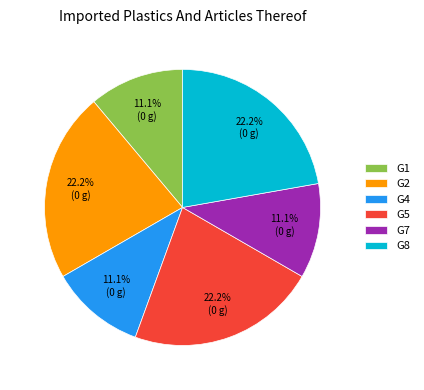

What percentage is the G4 slice, to the nearest percent?

11%